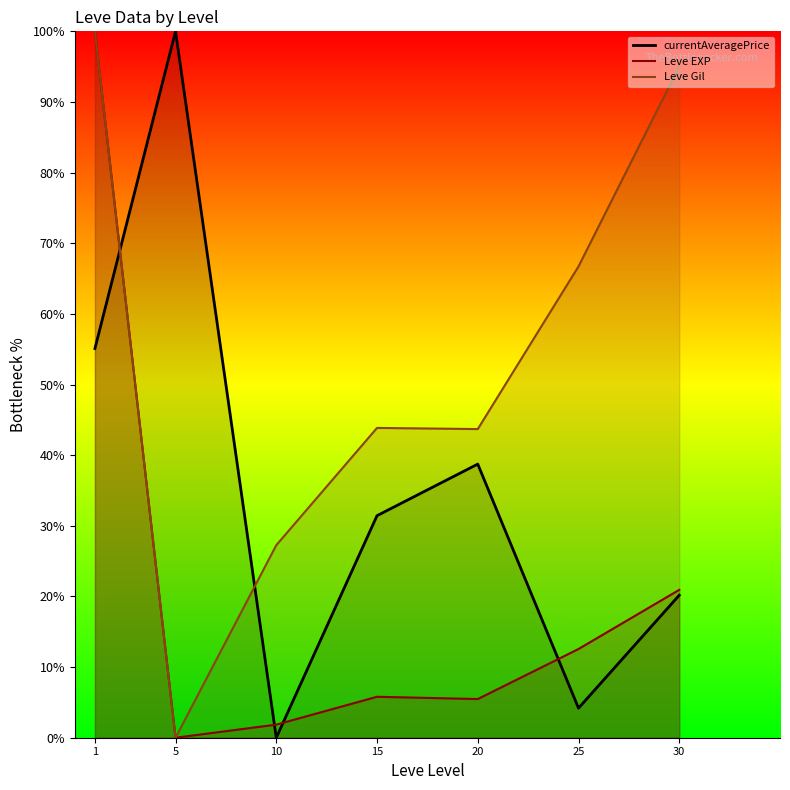

At 25, list the series in order from largest to smallest.

Leve Gil line, Leve EXP line, currentAveragePrice line